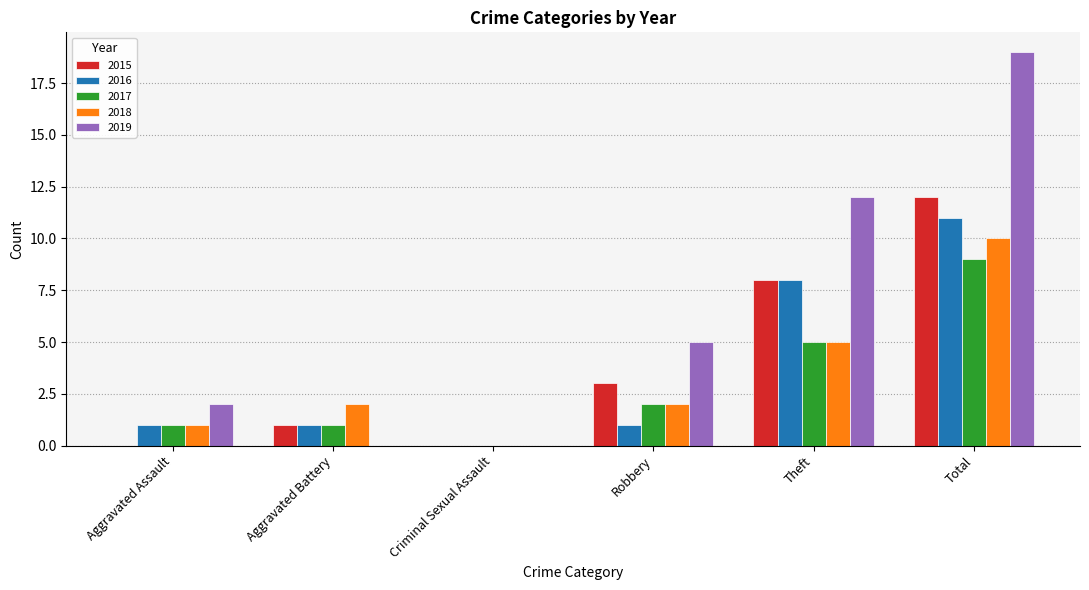

Which series has the largest total across all categories?

2019